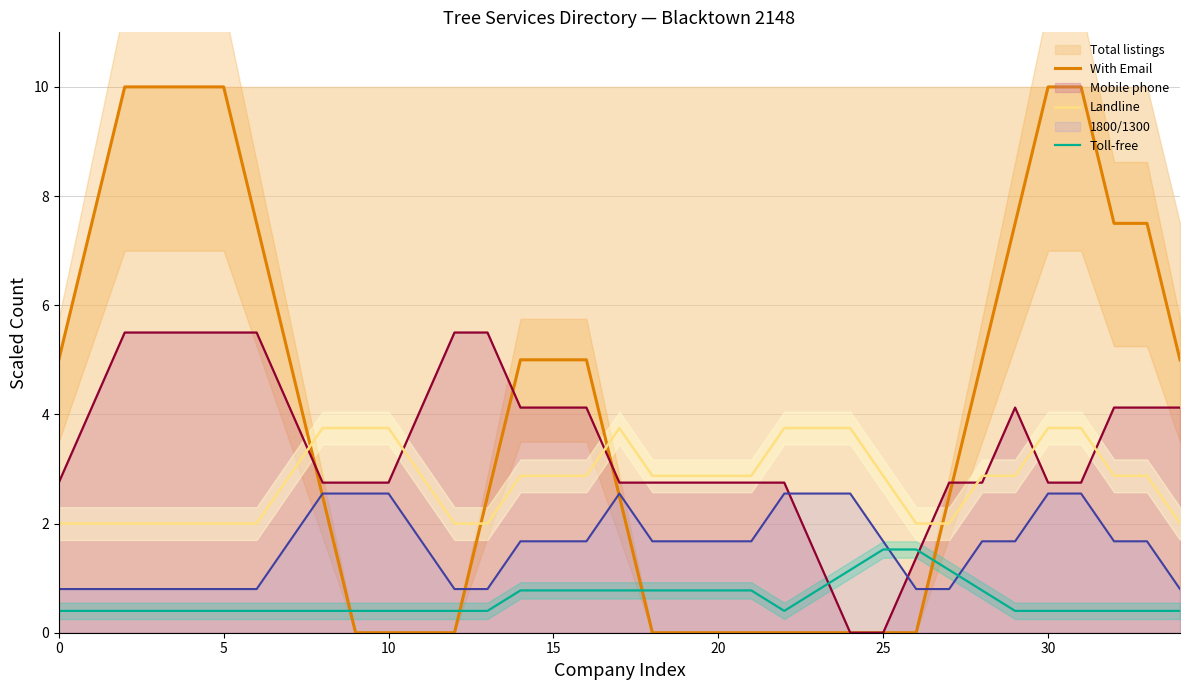

True or false: With Email has a value of 0.0 at 24.

True